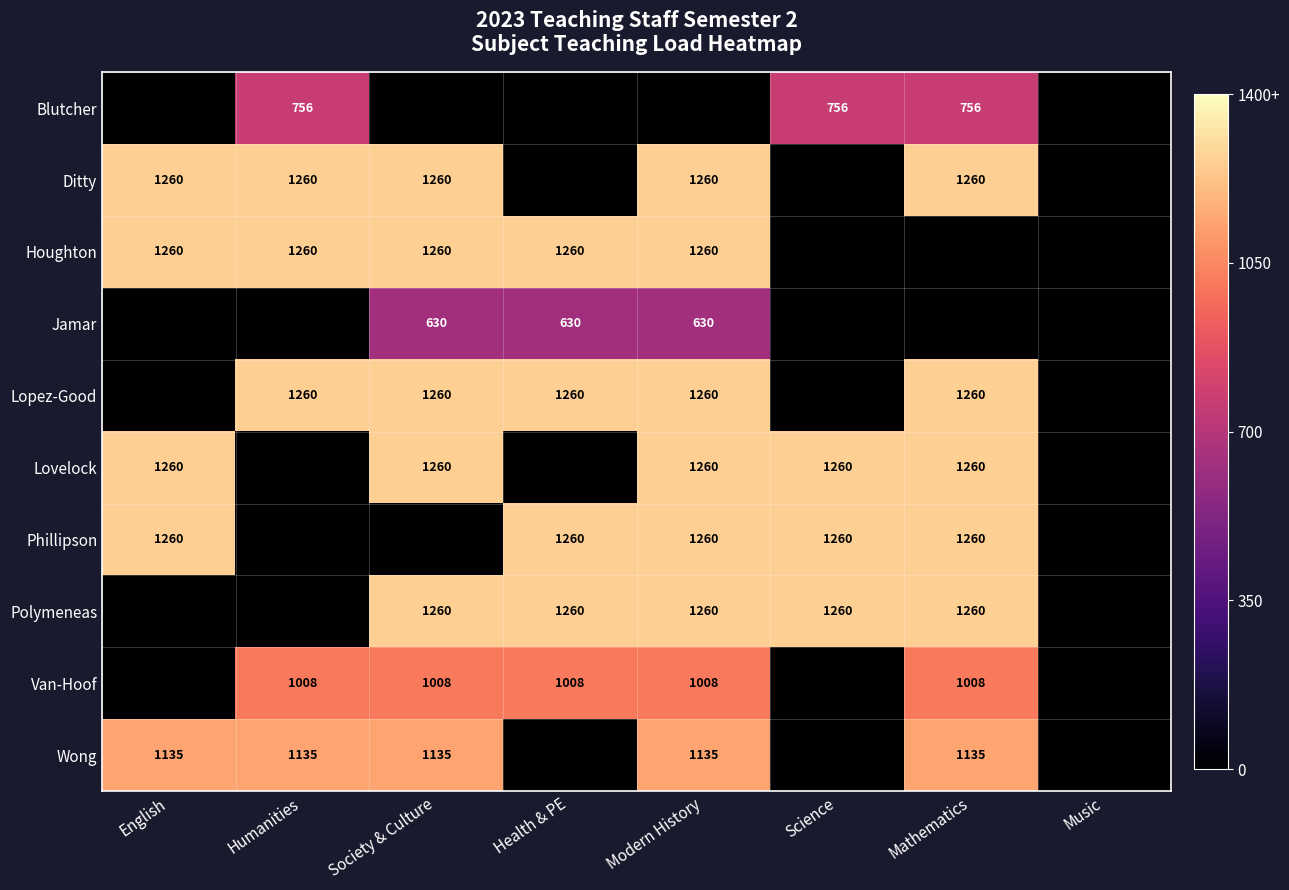

The value of Lopez-Good at Humanities is 2233. True or false?

False